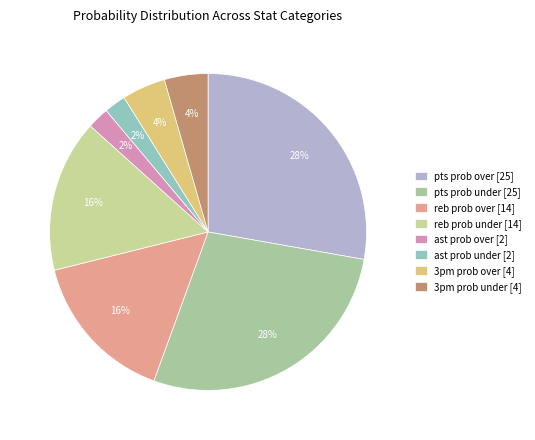

What percentage is the reb prob over slice, to the nearest percent?

16%